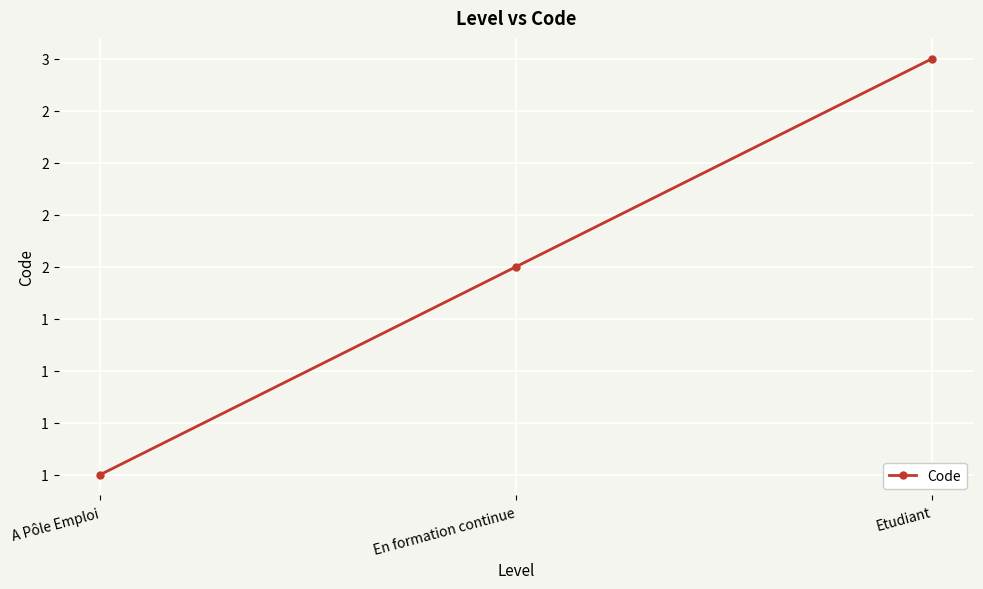

Rank the categories by value from highest to lowest.

Etudiant, En formation continue, A Pôle Emploi